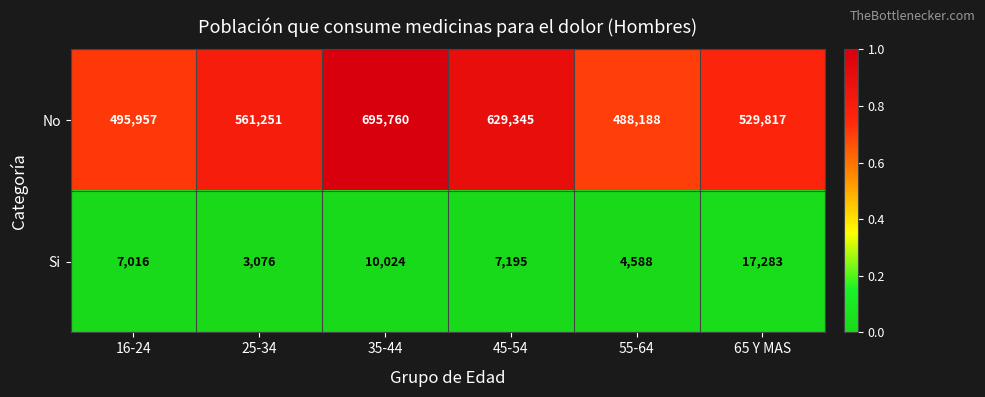

The value of No at 65 Y MAS is 856405. True or false?

False